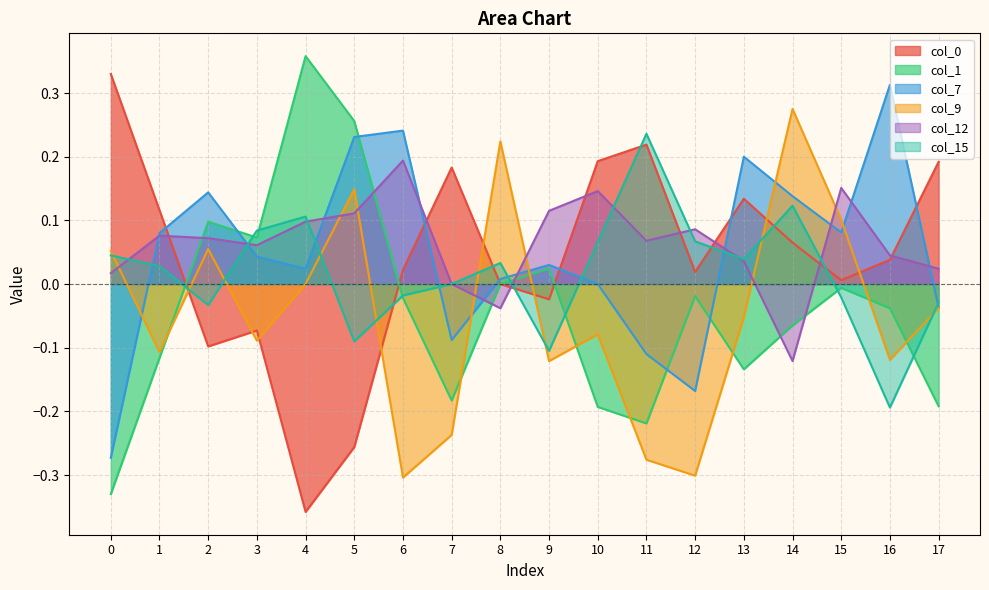

What is the spread (max minus min) of values at 15?

0.2